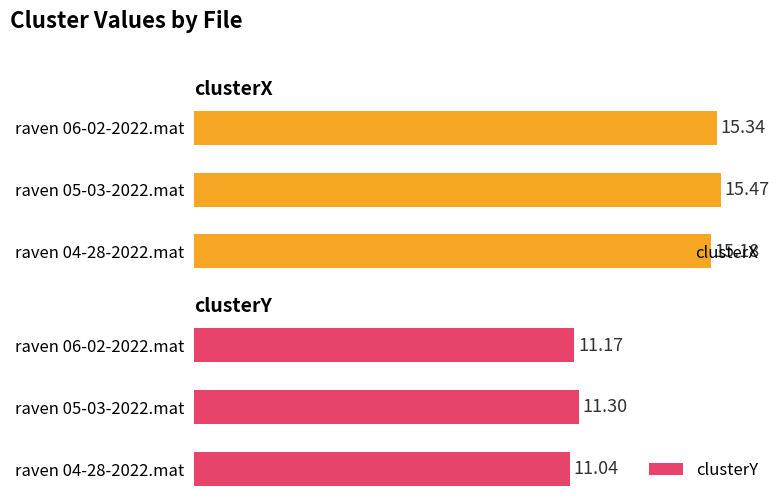

List the labels in order of clusterY value, largest first.

raven 05-03-2022.mat, raven 06-02-2022.mat, raven 04-28-2022.mat